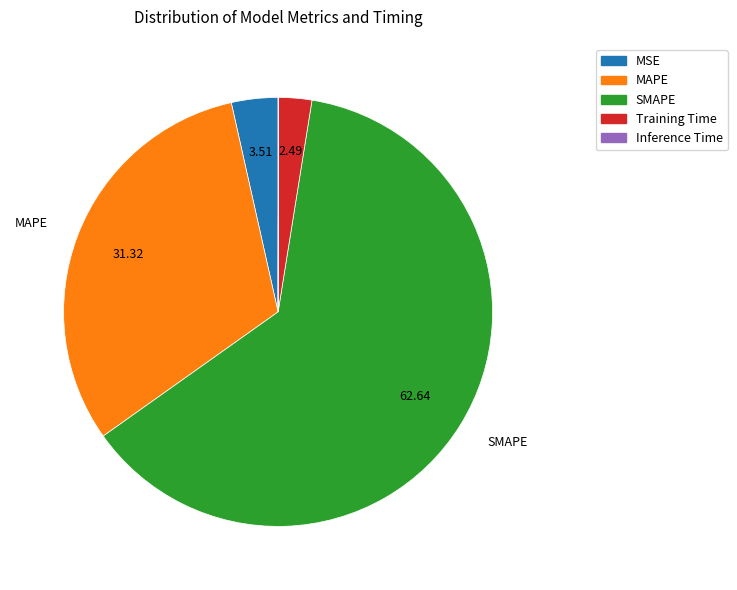

Is the sum of Training Time and MAPE greater than half?

No